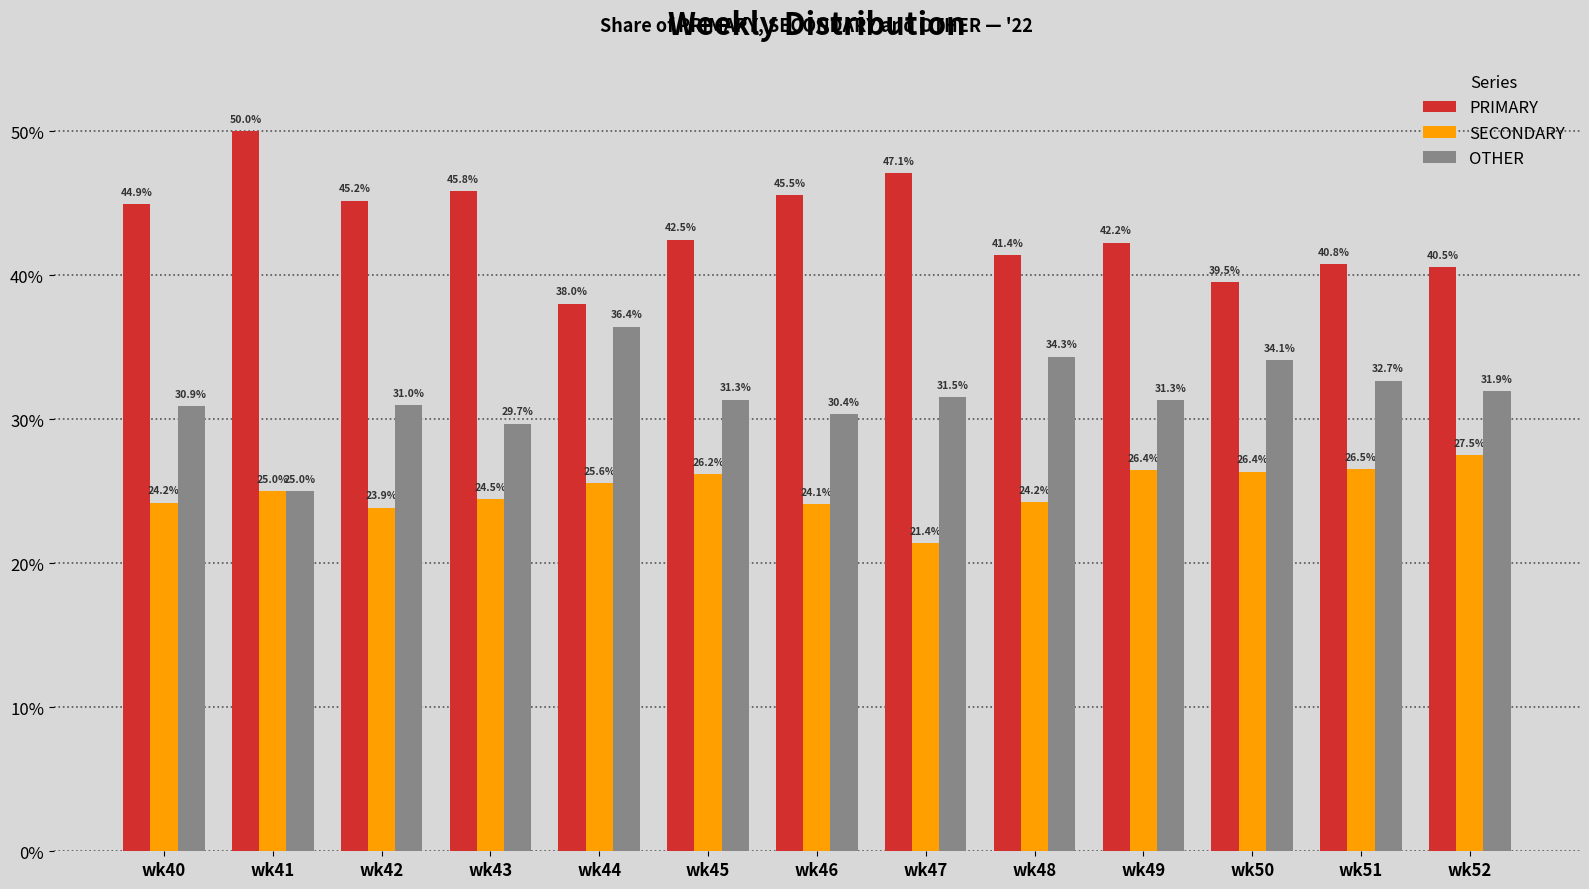

At how many categories does at least one series exceed 49?

1